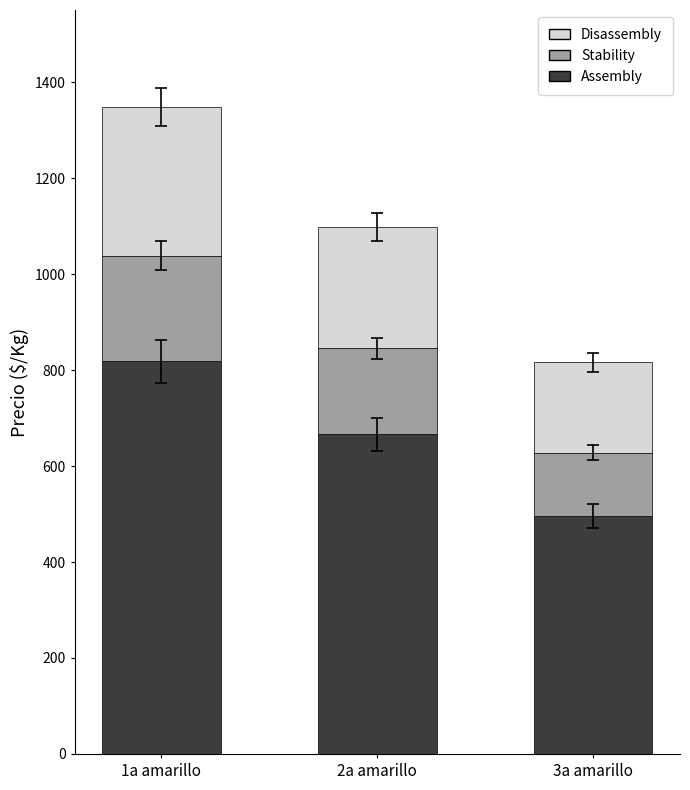

What is the minimum value for Assembly?

495